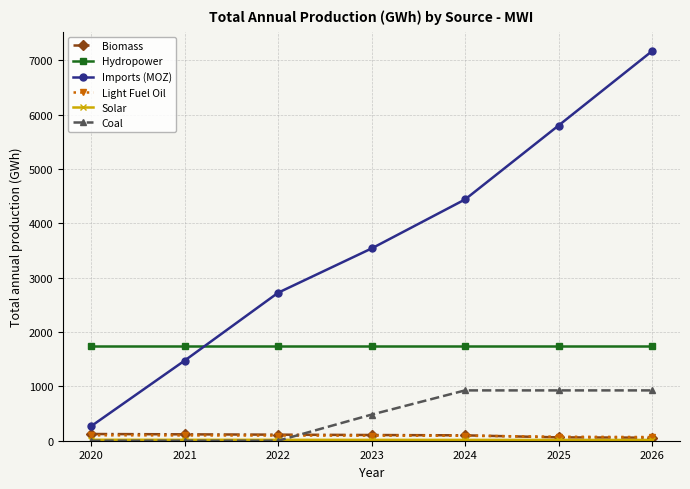

What is the average value of the Light Fuel Oil series?

88.2